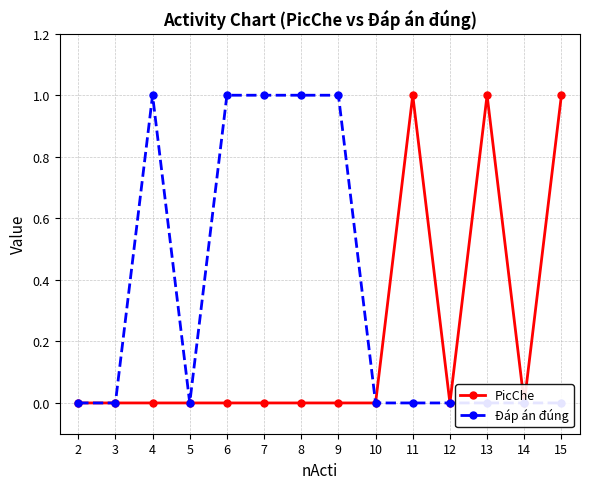

Reading left to right, list all the values displayed in this chart.

PicChe: 2=0	3=0	4=0	5=0	6=0	7=0	8=0	9=0	10=0	11=1	12=0	13=1	14=0	15=1
Đáp án đúng: 2=0	3=0	4=1	5=0	6=1	7=1	8=1	9=1	10=0	11=0	12=0	13=0	14=0	15=0